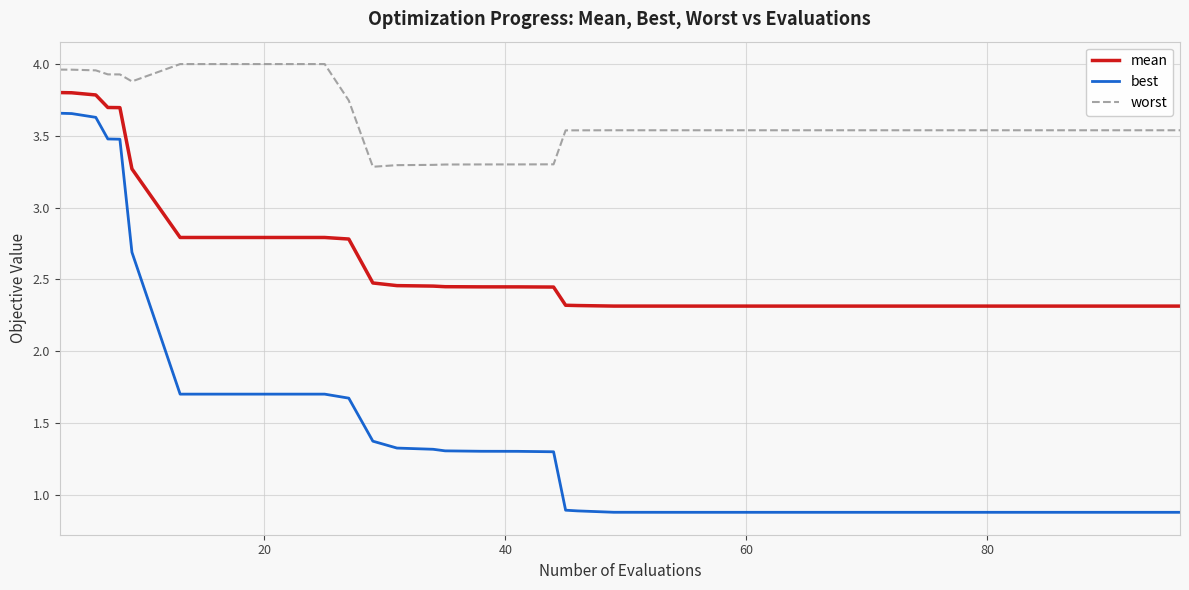

Is this an area chart (filled region under the line)?

No